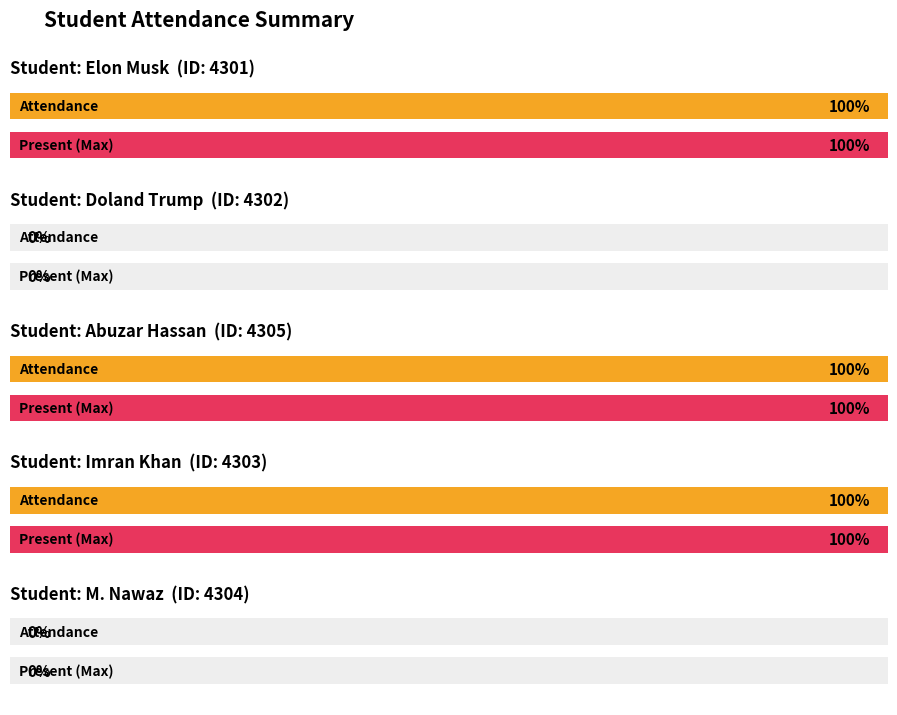

Where is Total Attendance nearest to the value 0?

Doland Trump